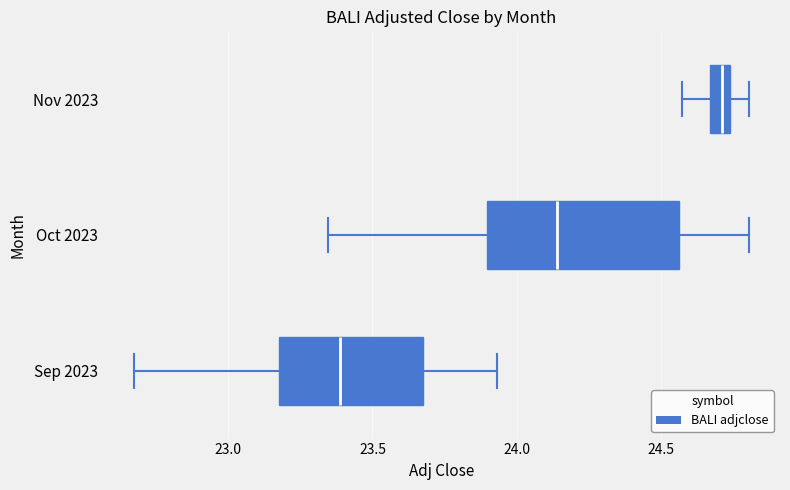

Which box has the furthest to the left median line?

Sep 2023